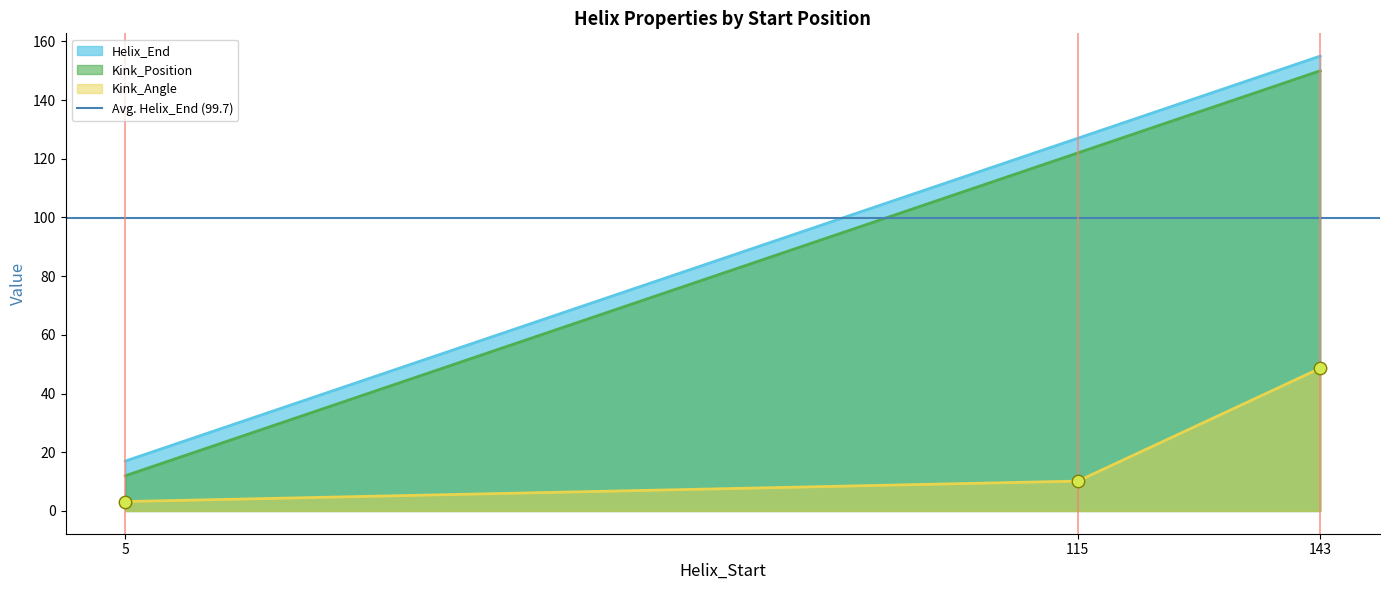

Which series has the widest spread of Y values?

Helix_End